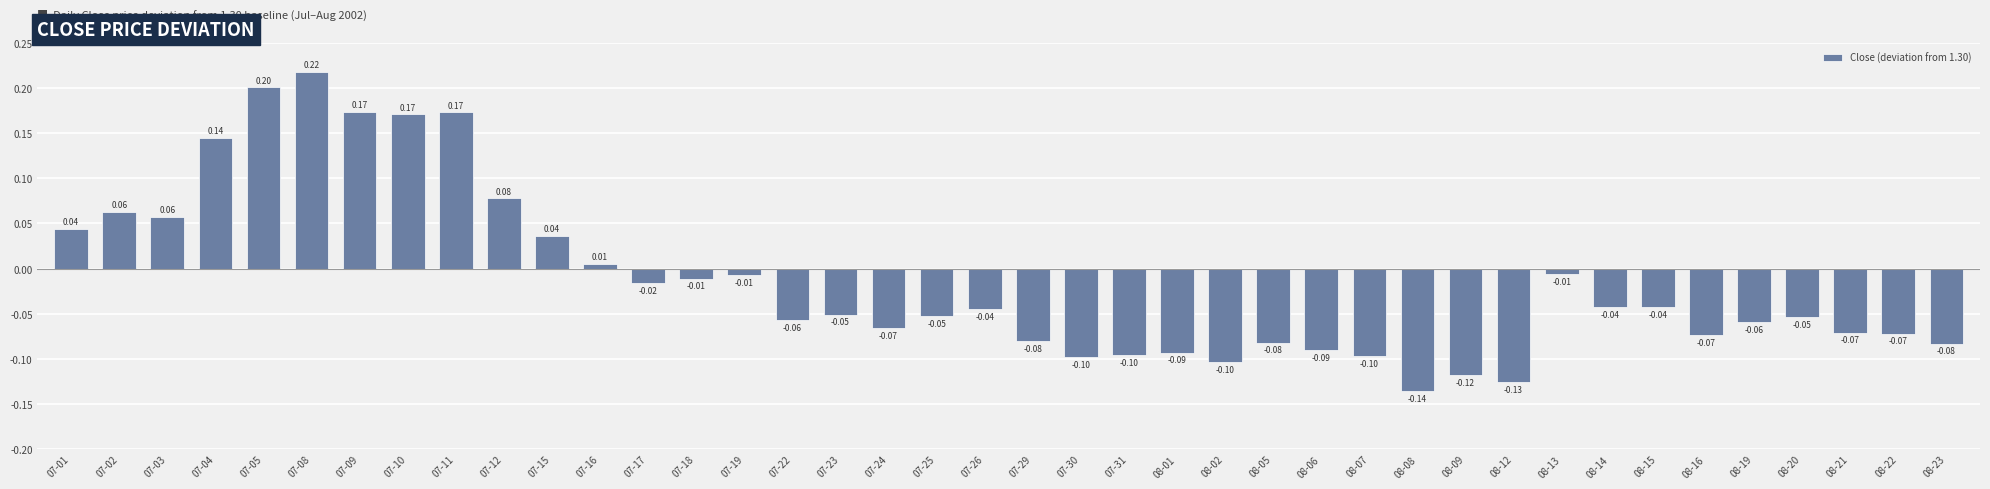

What is the sum of all values?

-0.6